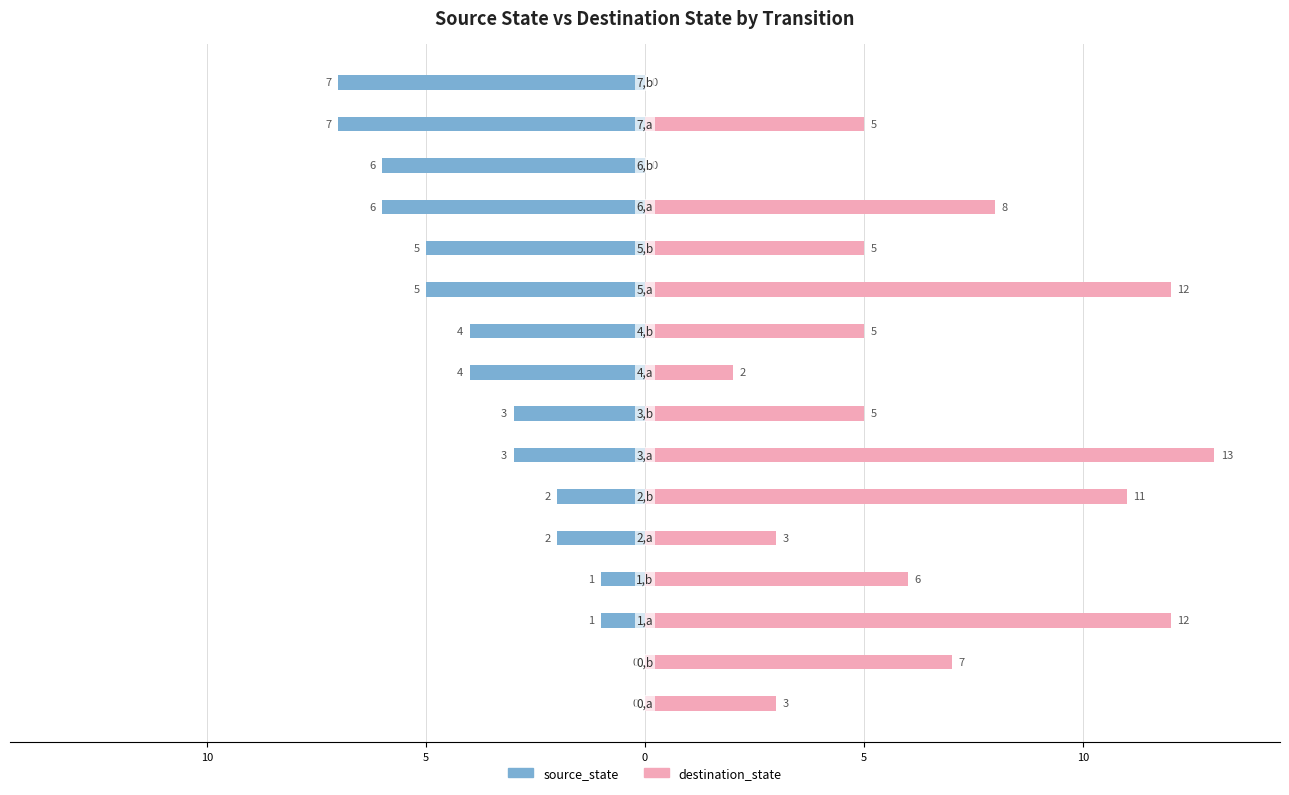

How many values in the destination_state series are below 5?

5